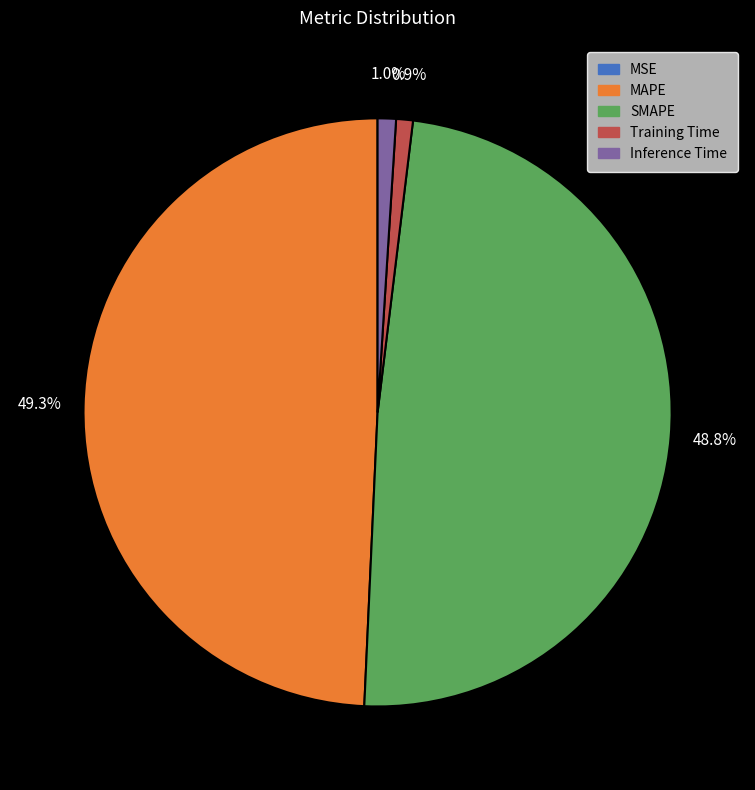

Is there any slice that represents more than half of the pie?

No